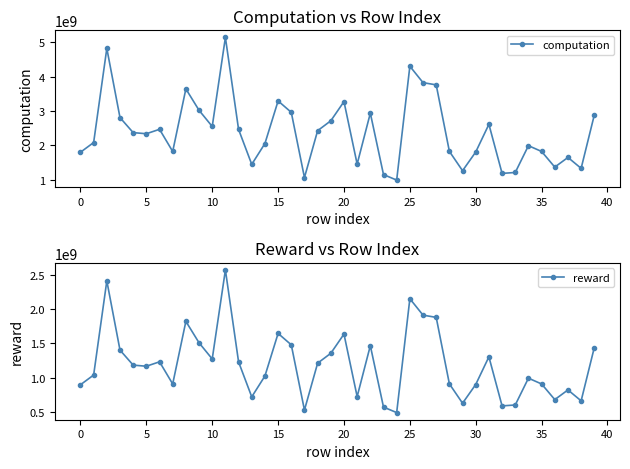

True or false: computation has more than 1 interior local peaks.

True